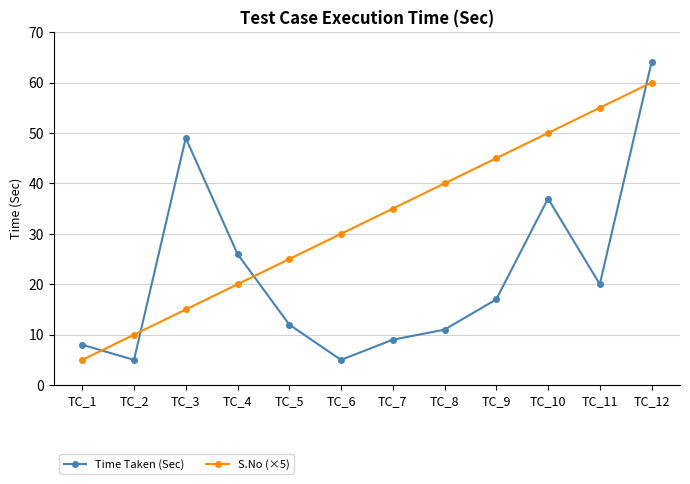

Does the chart have visible grid lines?

Yes